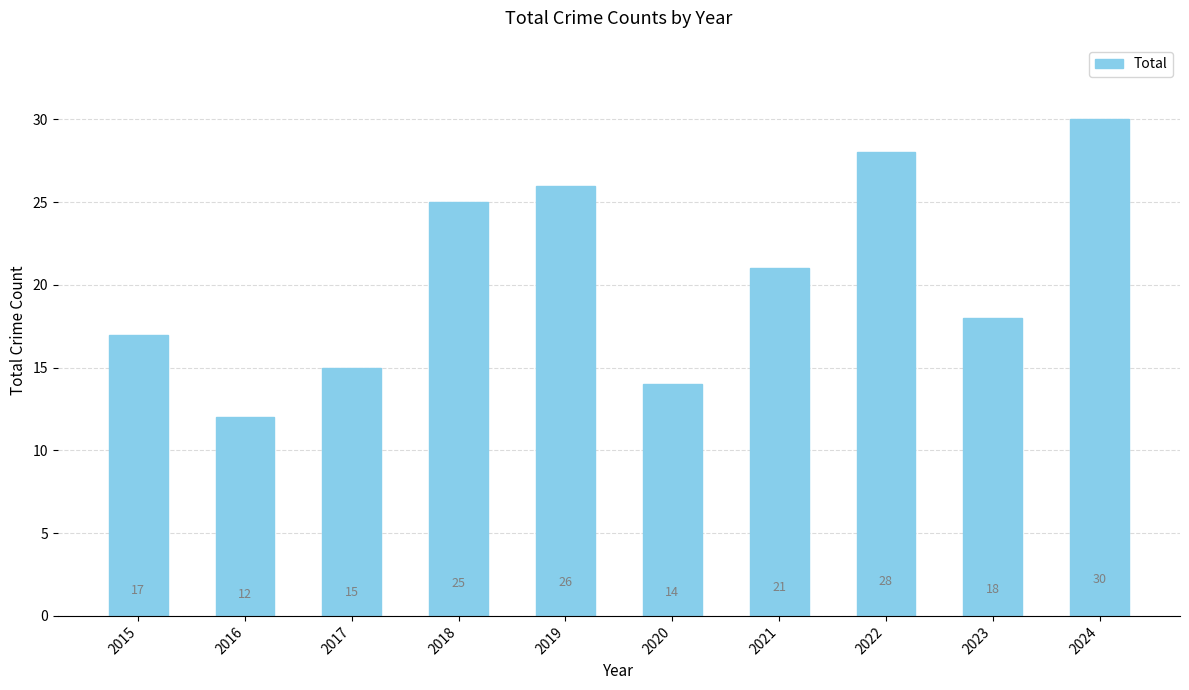

Reading right to left, transcribe all the data shown in this chart.

2024=30	2023=18	2022=28	2021=21	2020=14	2019=26	2018=25	2017=15	2016=12	2015=17